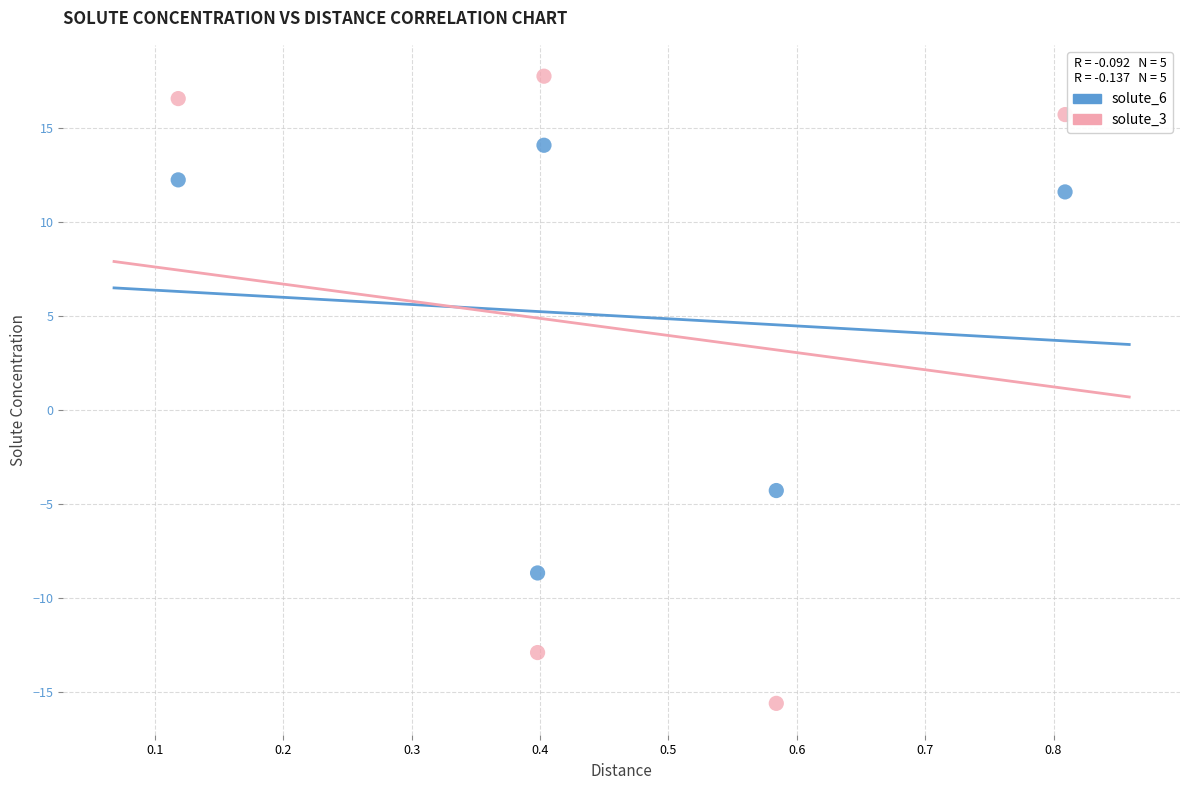

What is the X range (max minus min) for the scatter plot?

0.7